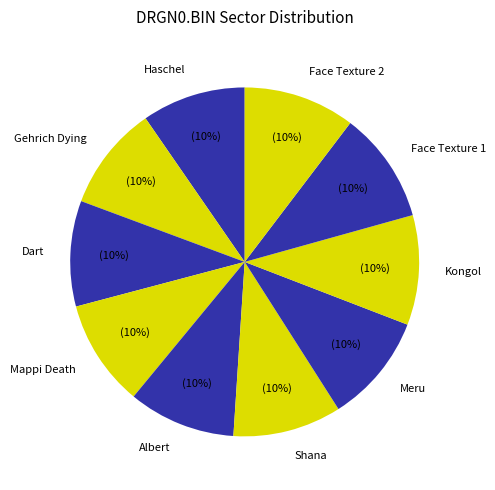

To the nearest percent, what percentage of the pie is Mappi Death?

10%